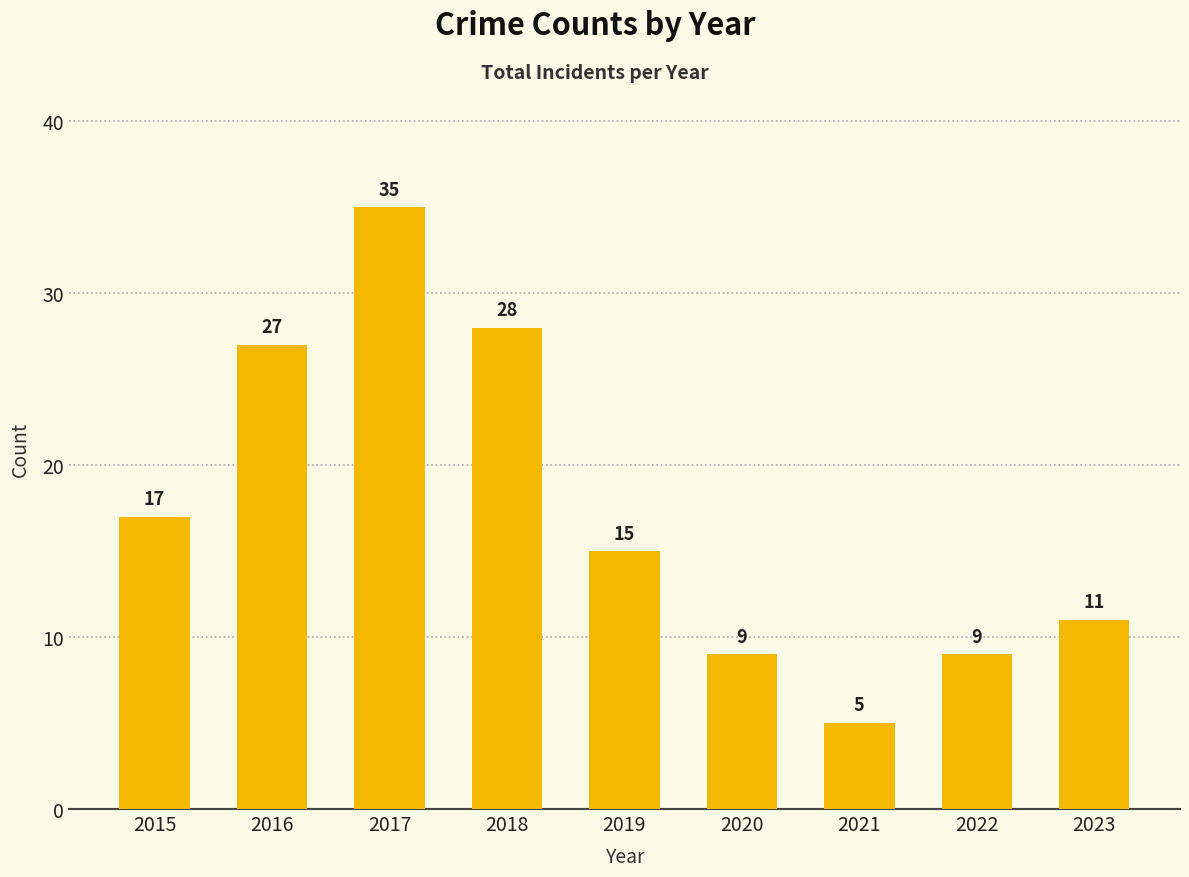

What is the change in value from 2016 to 2019?

-12